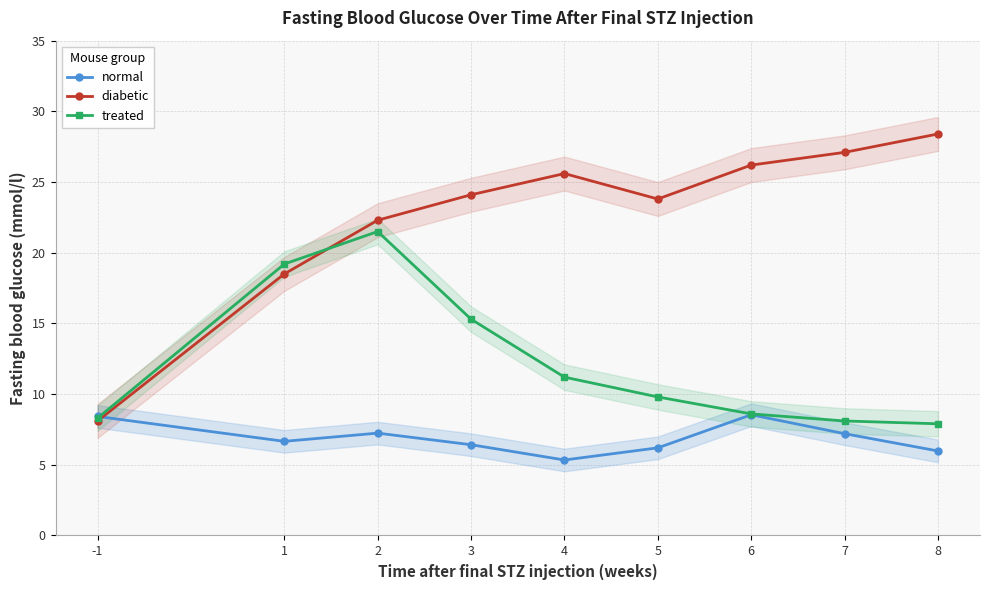

Reading left to right, list all the values displayed in this chart.

normal: 8.4	6.7	7.2	6.4	5.3	6.2	8.5	7.2	6.0
diabetic: 8.1	18.5	22.3	24.1	25.6	23.8	26.2	27.1	28.4
treated: 8.3	19.2	21.5	15.3	11.2	9.8	8.6	8.1	7.9